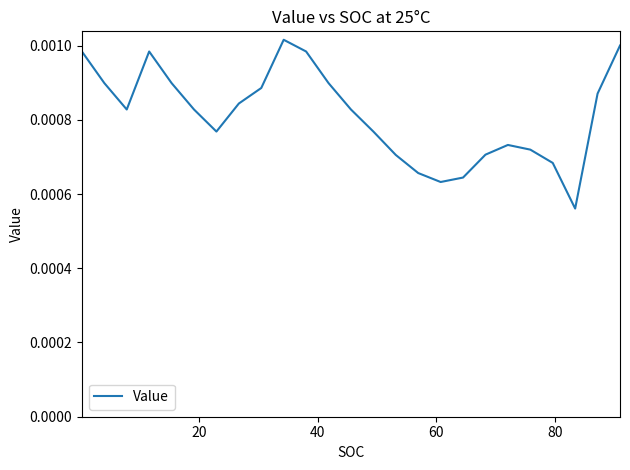

How many lines are shown in the chart?

1